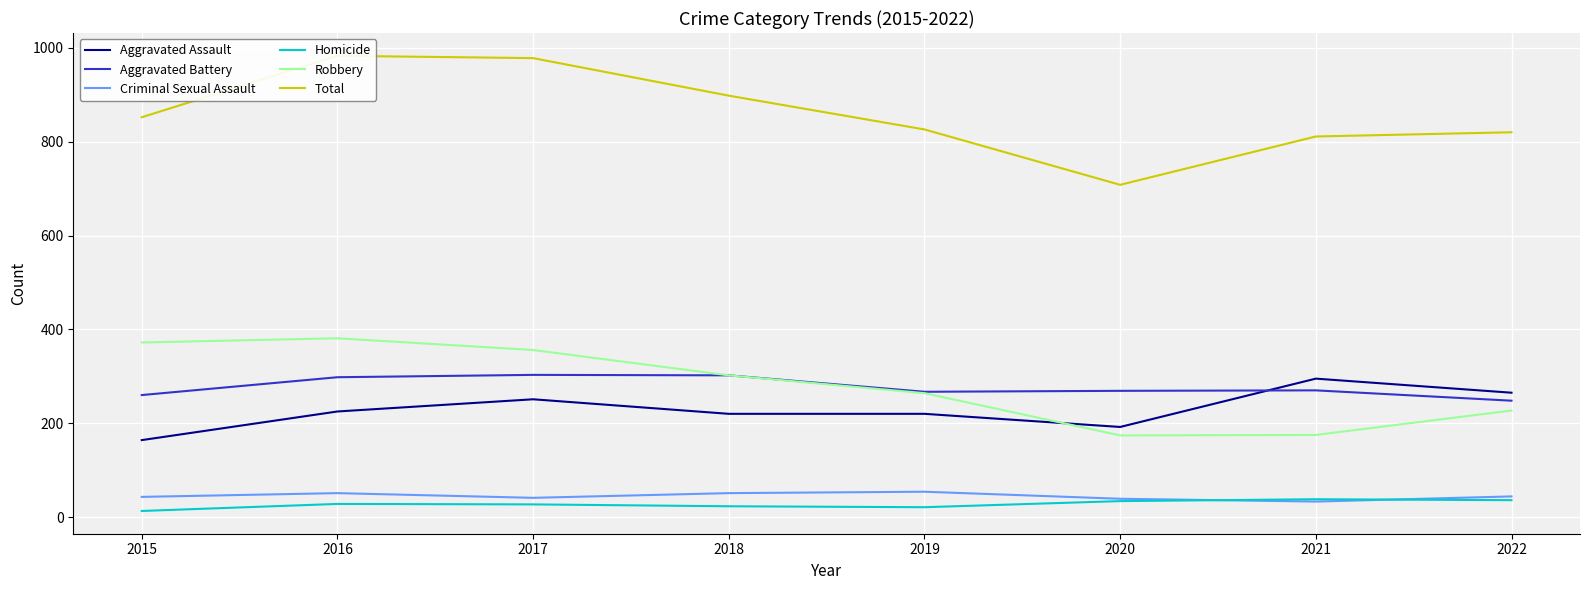

True or false: Homicide and Robbery cross at least once.

False